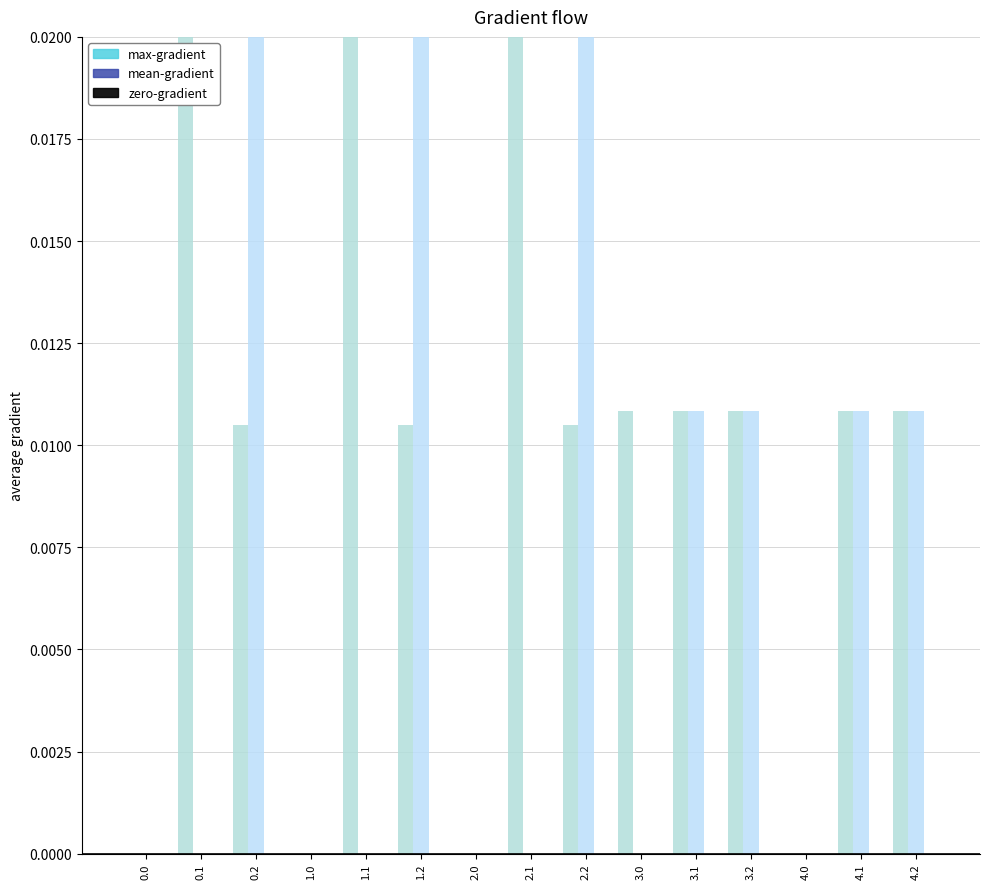

Rank the series by their maximum value, from lowest to highest.

zero-gradient, max-gradient, mean-gradient